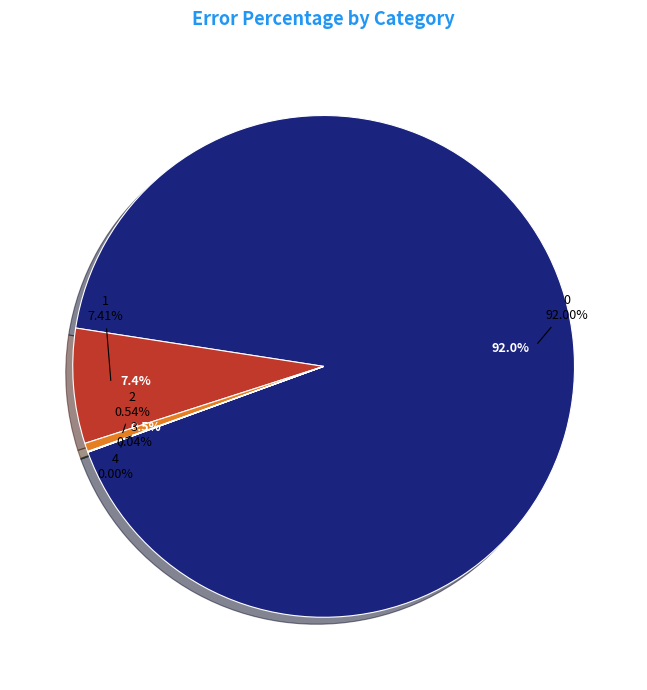

Between 4 and 2, which is larger?

2